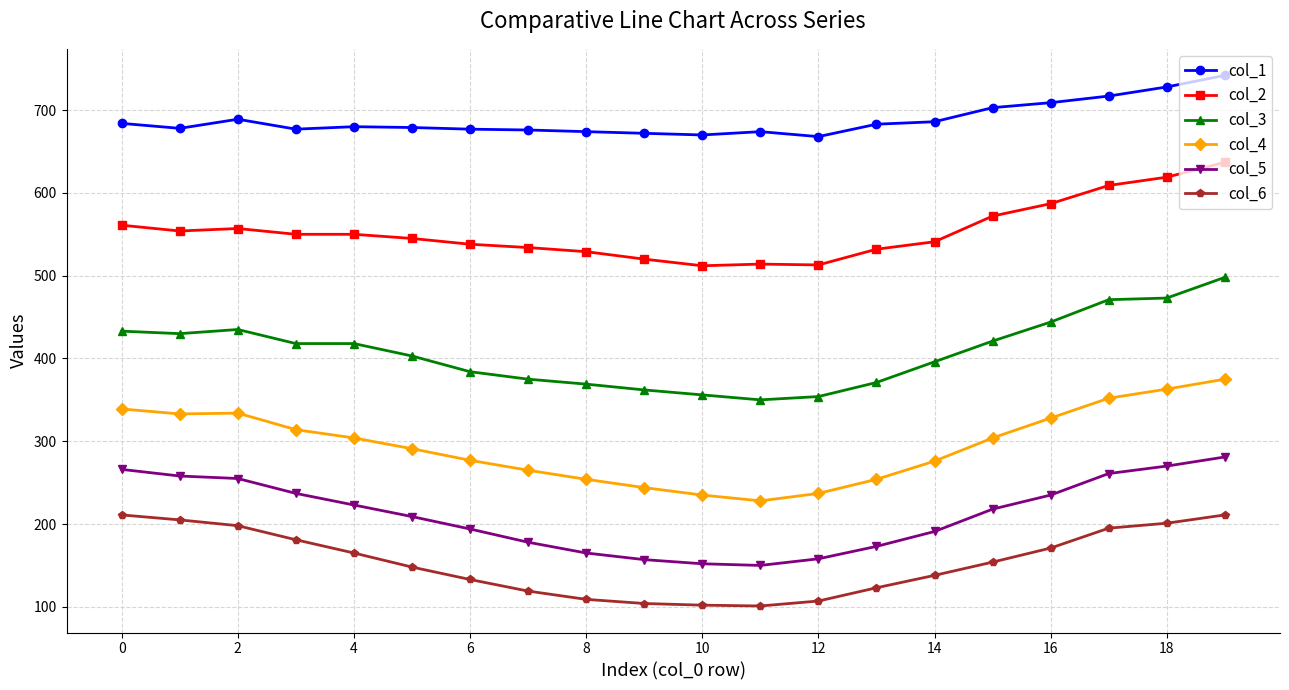

What is the difference between the second highest and second lowest values in the col_3 series?

119